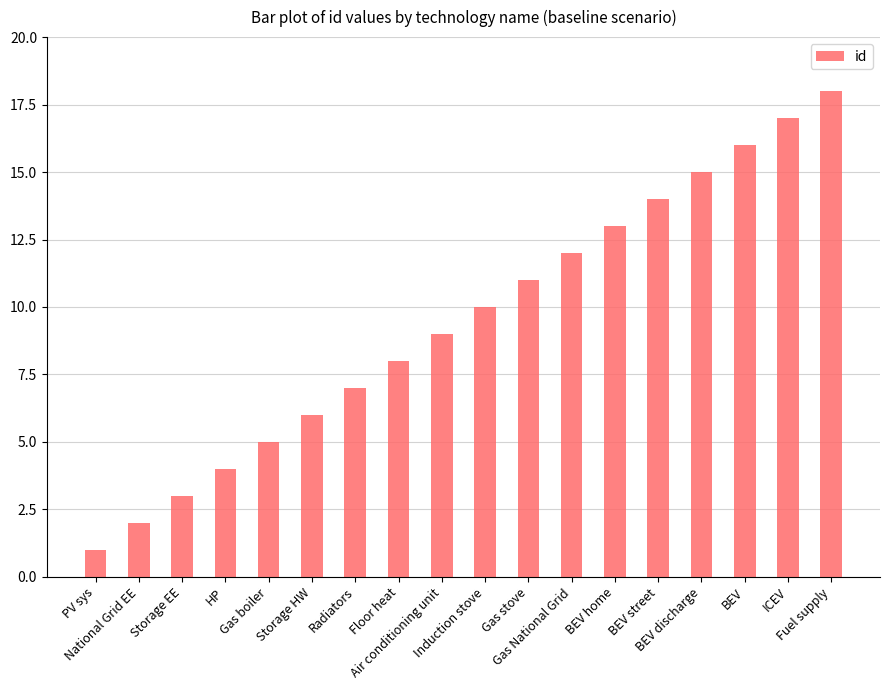

What is the sum of all values?

171